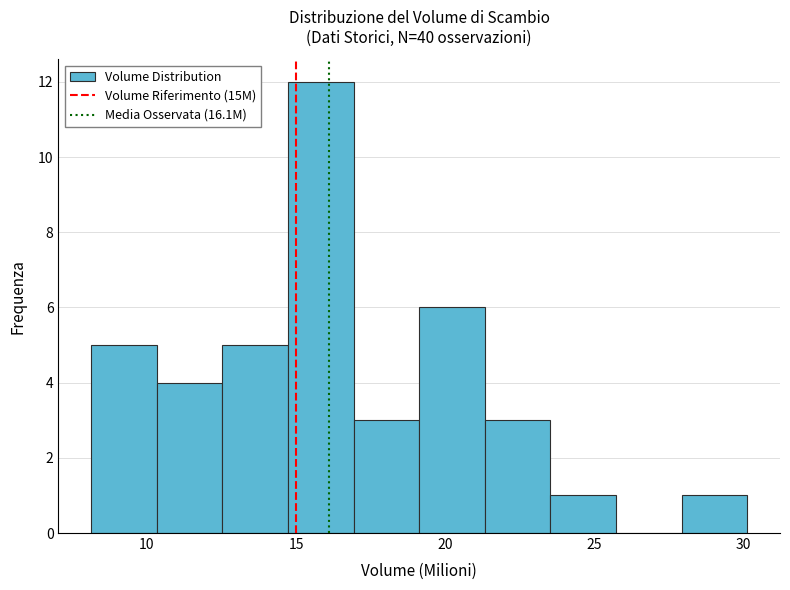

Over which range of the x-axis is the bar tallest?

14.5 to 17.0